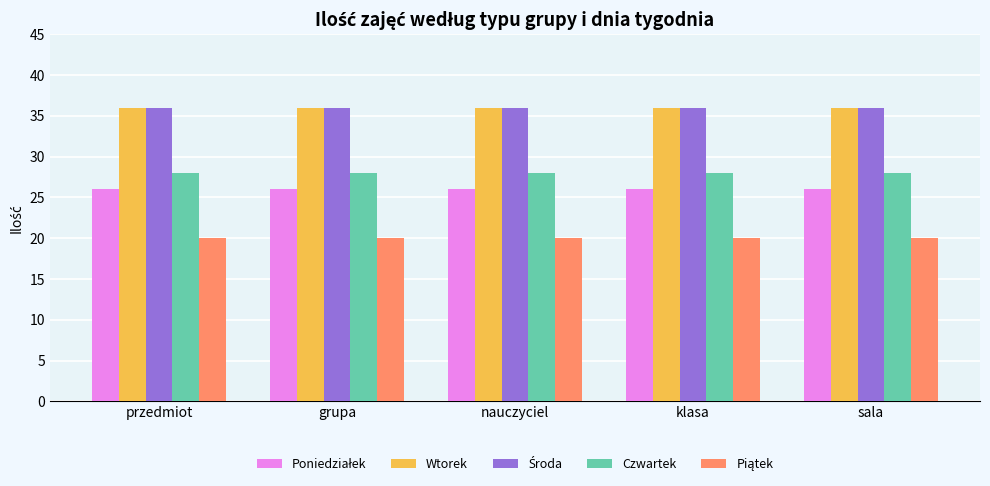

What is the smallest value displayed?

20